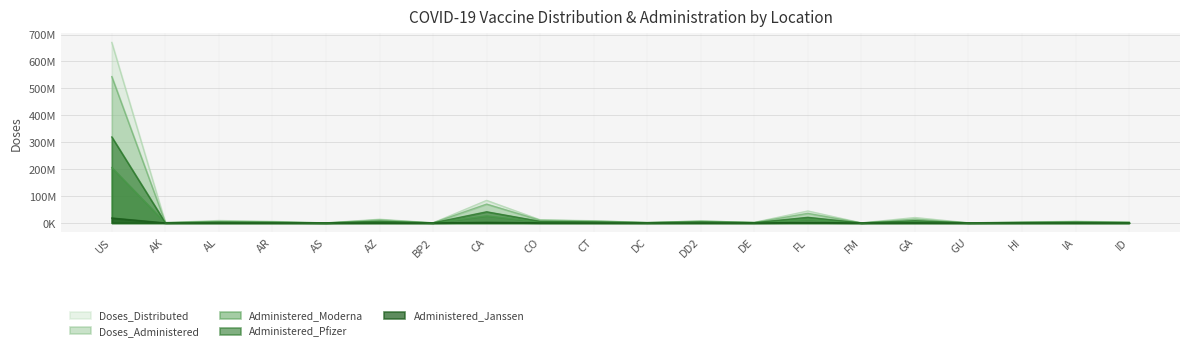

List the labels in order of Administered_Janssen value, largest first.

US, CA, FL, AZ, CO, GA, DD2, CT, IA, AL, AR, ID, HI, DE, AK, DC, BP2, FM, GU, AS